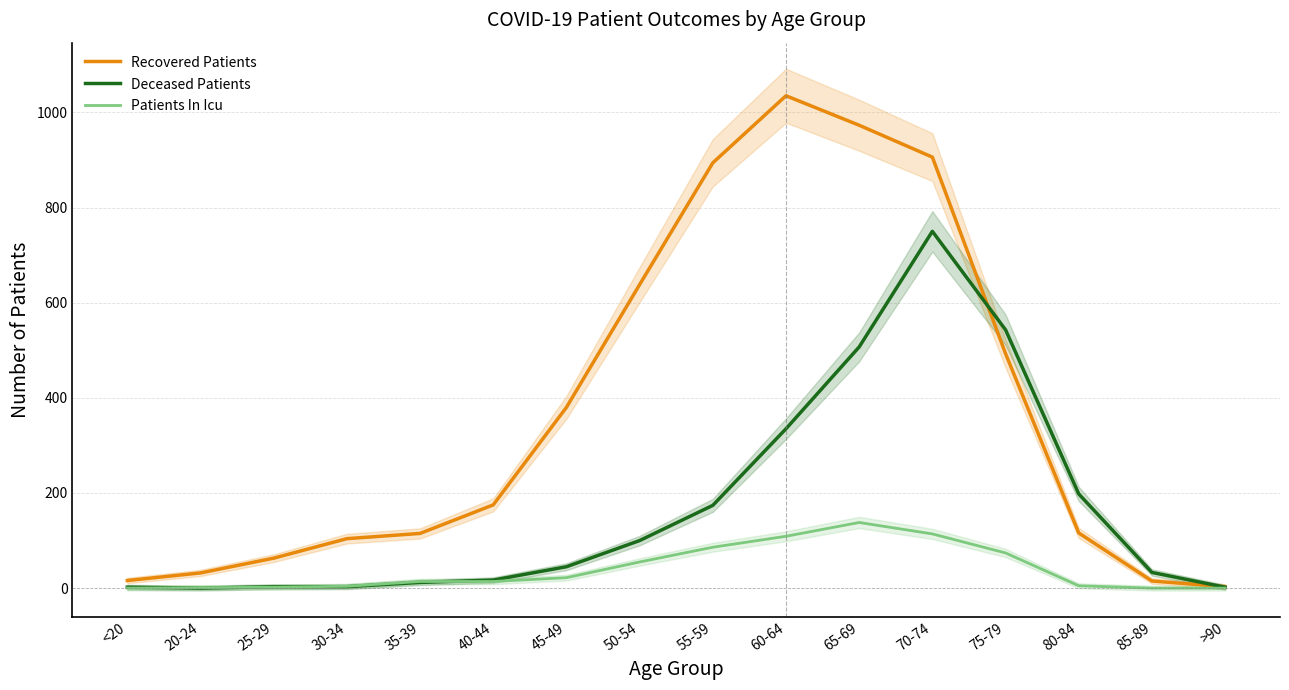

Reading right to left, what are all the values shown in this chart?

Recovered Patients: >90=3	85-89=15	80-84=116	75-79=493	70-74=906	65-69=973	60-64=1035	55-59=894	50-54=638	45-49=380	40-44=175	35-39=115	30-34=104	25-29=63	20-24=32	<20=16
Deceased Patients: >90=2	85-89=33	80-84=198	75-79=543	70-74=750	65-69=507	60-64=335	55-59=174	50-54=100	45-49=45	40-44=17	35-39=12	30-34=3	25-29=3	20-24=0	<20=2
Patients In Icu: >90=0	85-89=0	80-84=5	75-79=74	70-74=114	65-69=138	60-64=109	55-59=86	50-54=55	45-49=22	40-44=14	35-39=14	30-34=4	25-29=2	20-24=1	<20=0